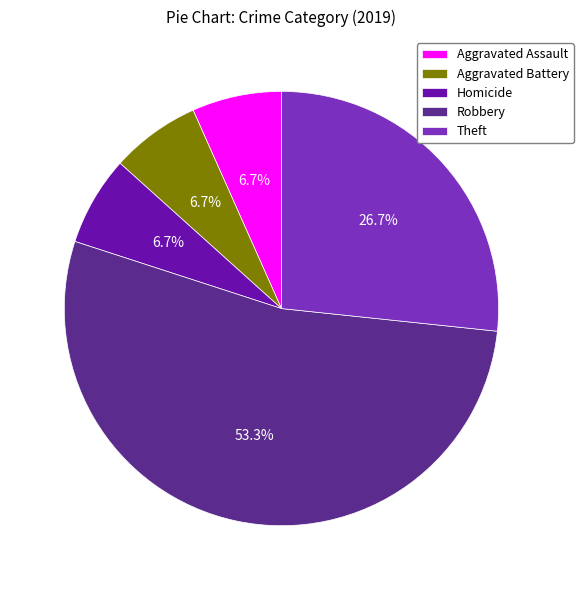

Which category has the biggest portion of the pie?

Robbery